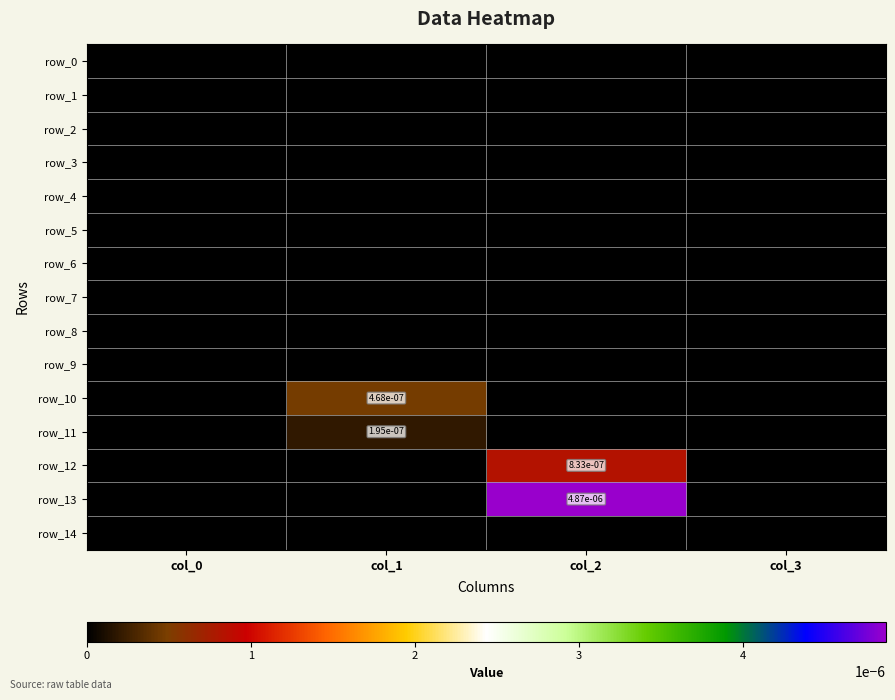

Count the number of data series in this chart.

15